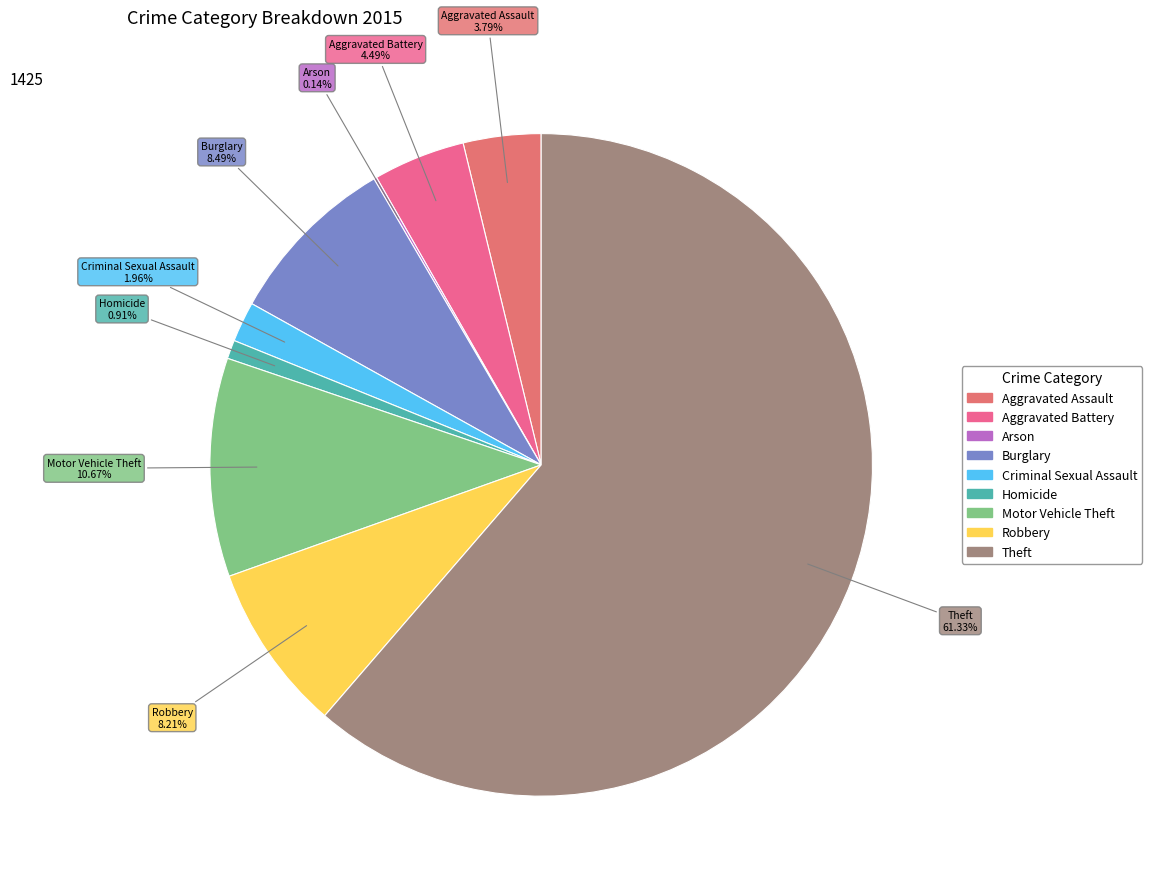

What is the majority slice?

Theft